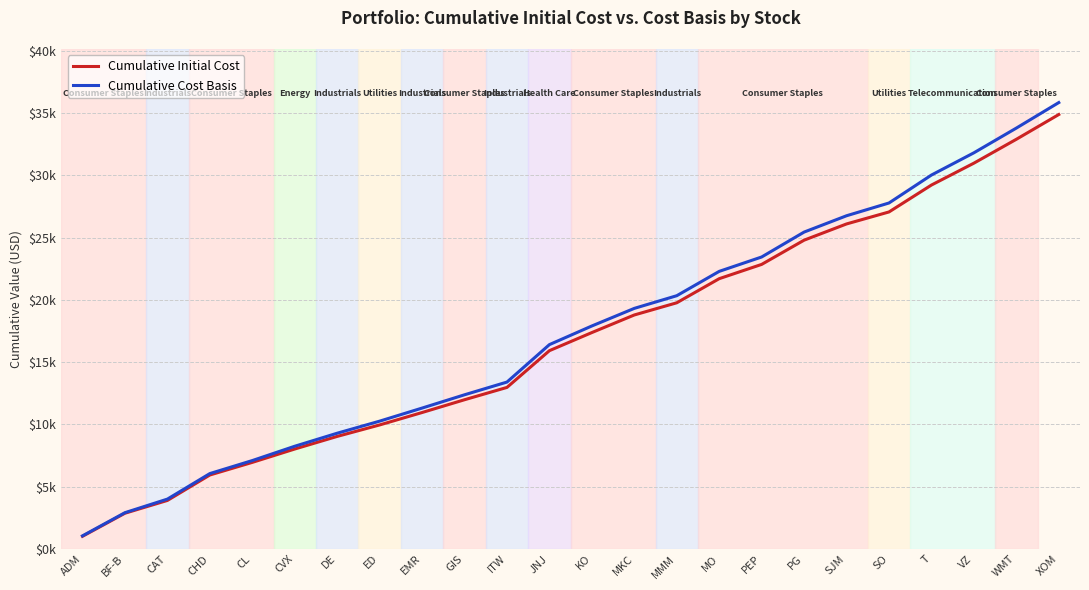

Is it true that Cumulative Cost Basis equals 12381.6 at GIS?

True